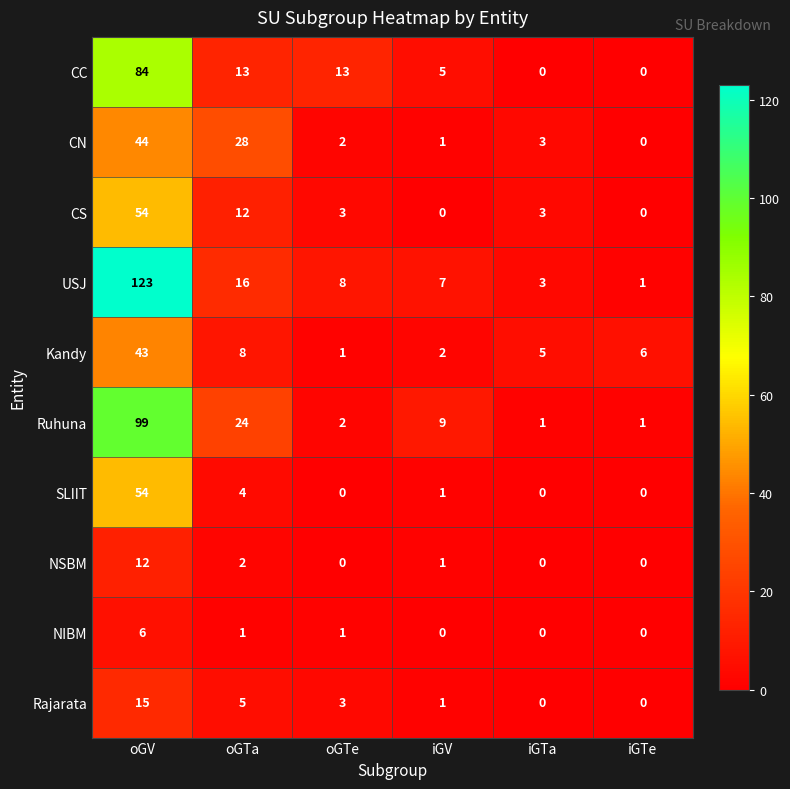

What is the difference between the Ruhuna values at oGTe and iGV?

7